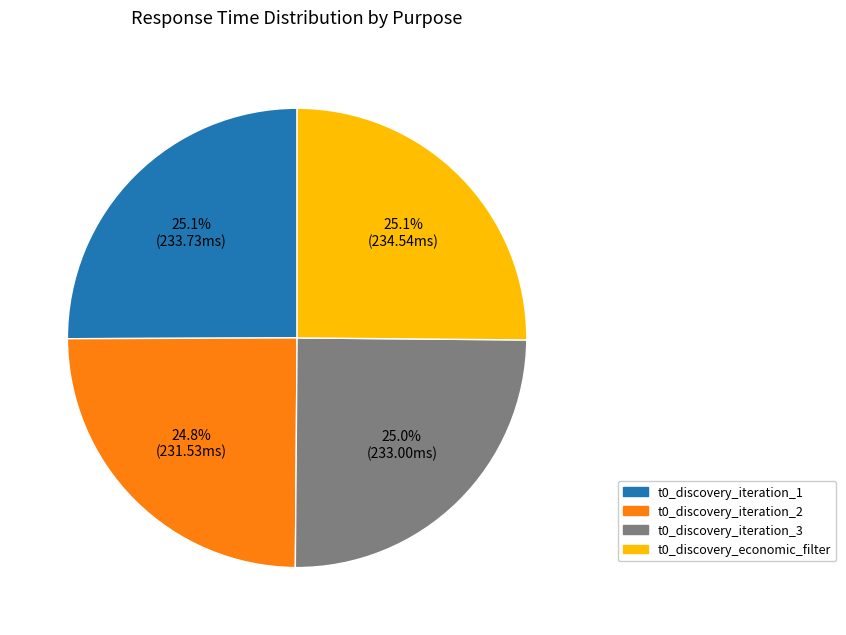

What is the ratio of the value at t0_discovery_iteration_1 to the value at t0_discovery_iteration_3?

1.0